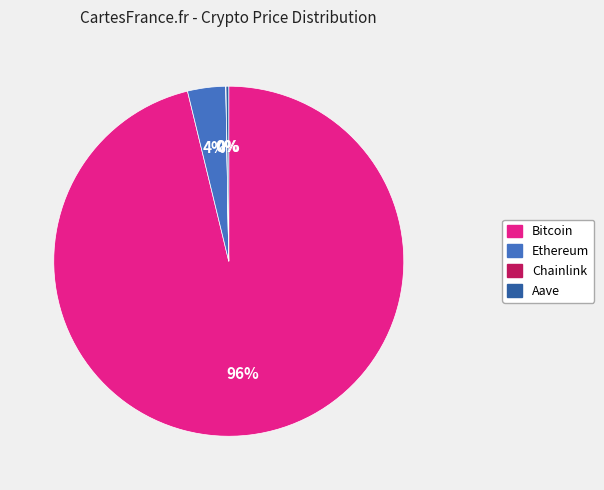

To the nearest percent, what is the difference between the largest and smallest slice percentages?

96%